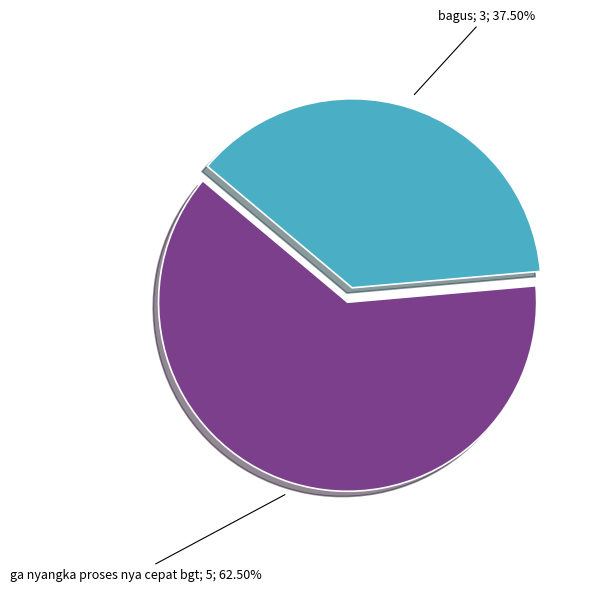

Does any single category account for the majority?

Yes